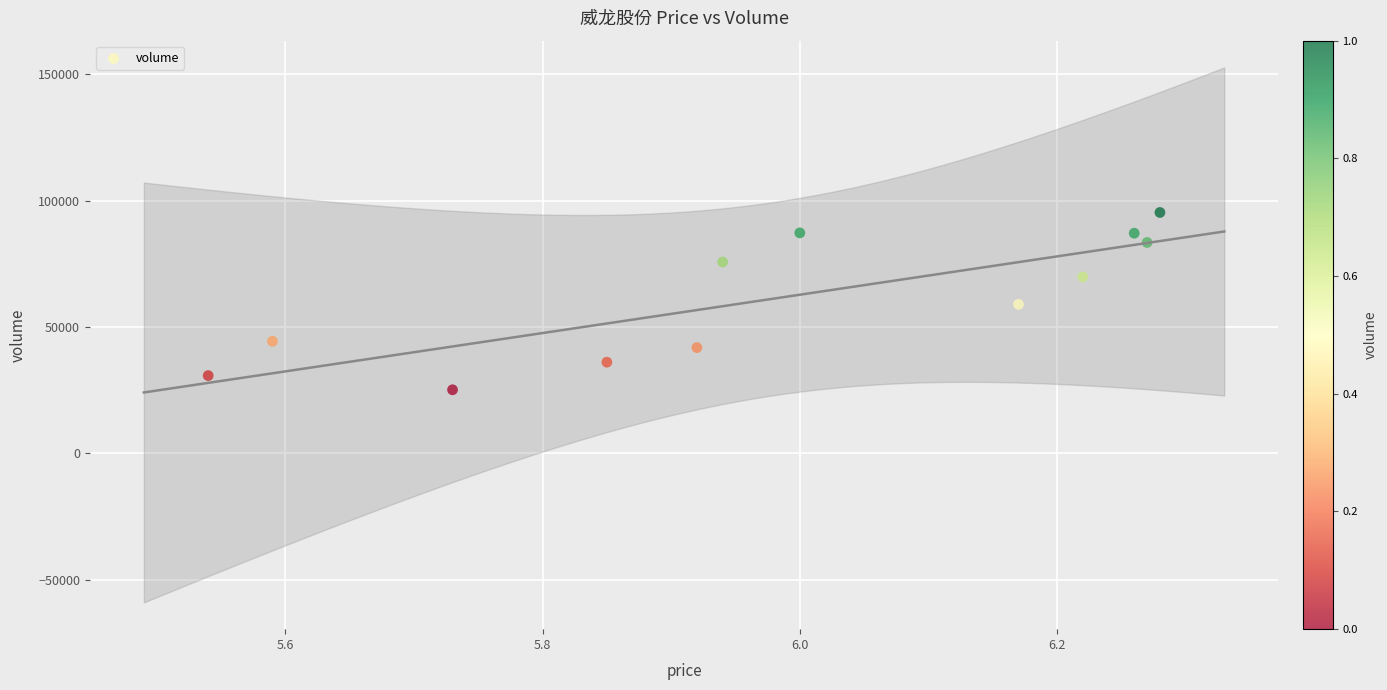

What is the range of Y values (max minus min)?

70173